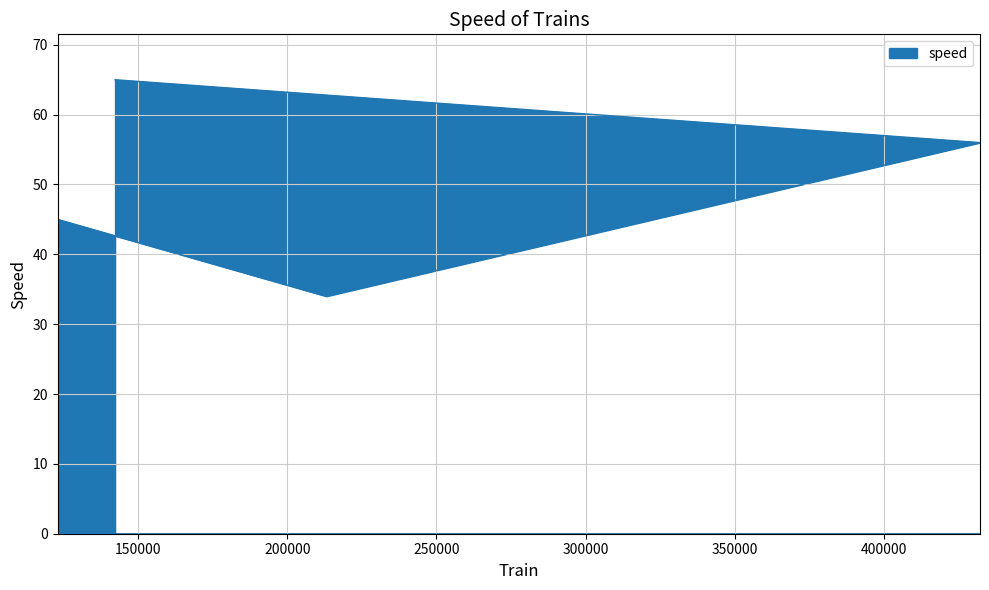

What is the sum of all values?

200